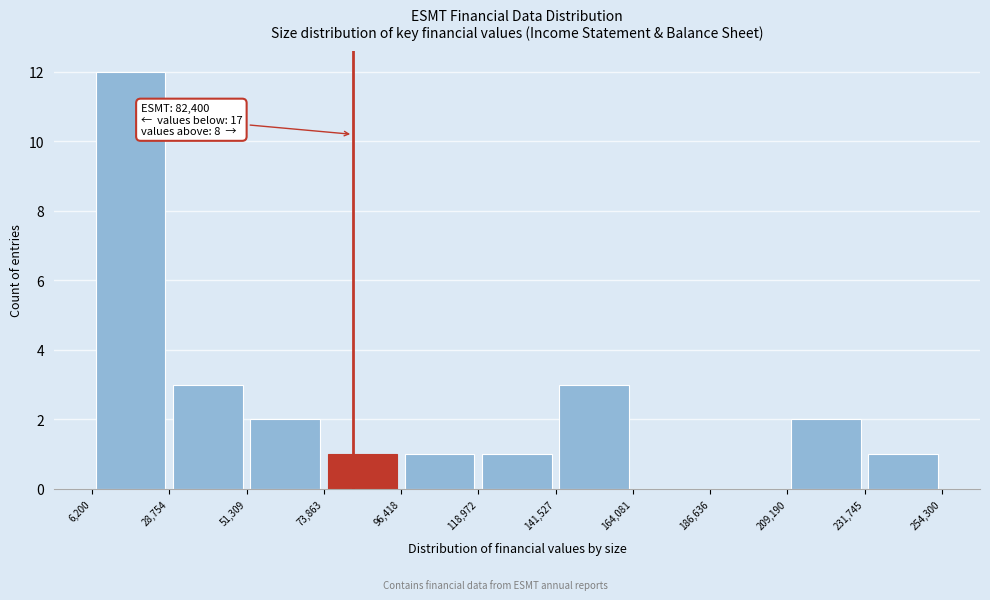

Which range on the x-axis has the tallest bar?

6,200 to 28,754